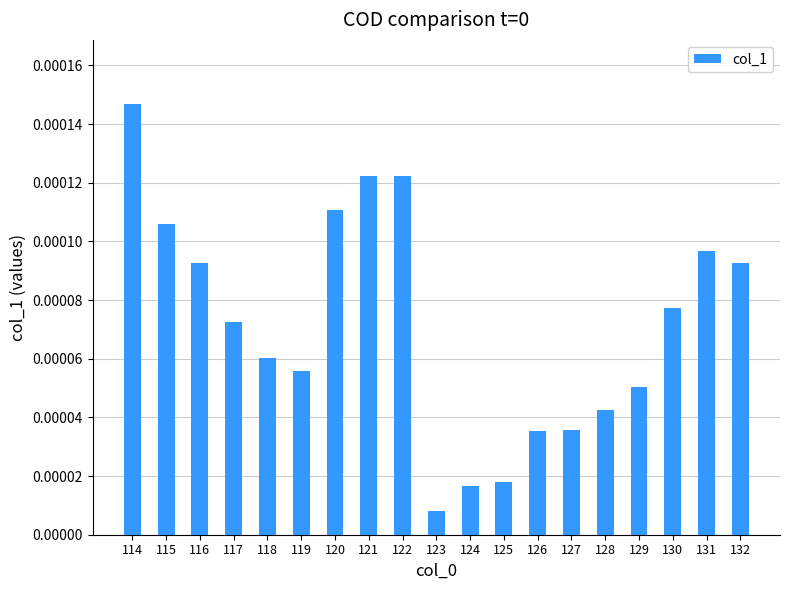

Which has a higher value, 128 or 118?

118